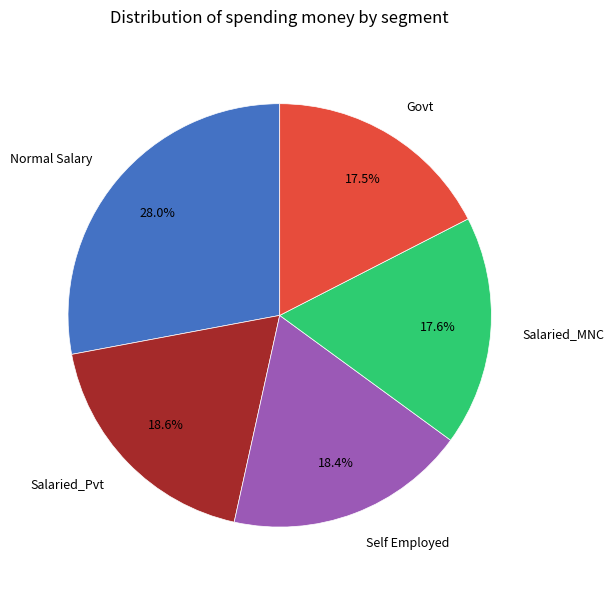

What is the largest slice in the pie chart?

Normal Salary